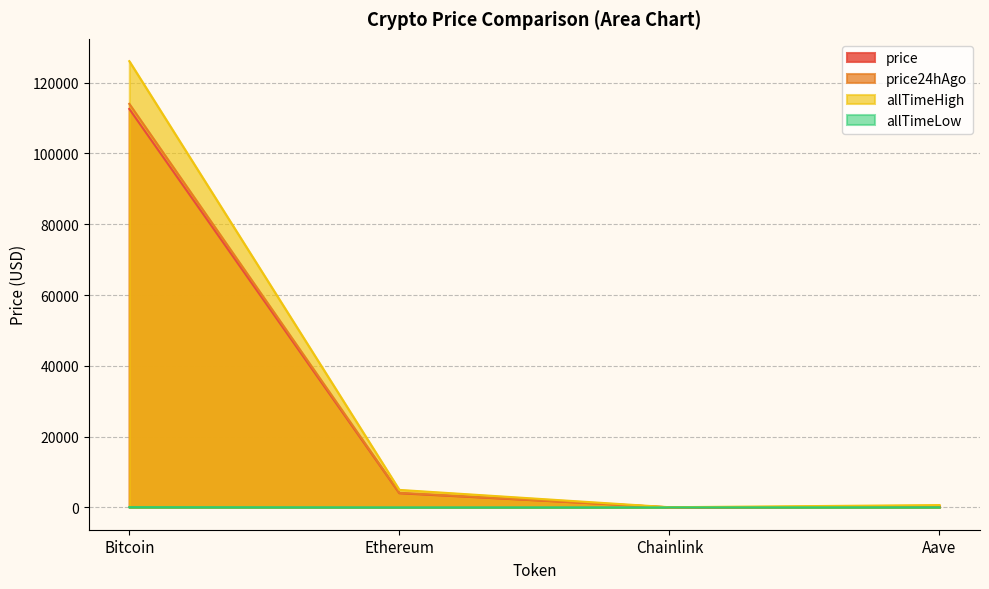

How many distinct data groups are displayed?

4